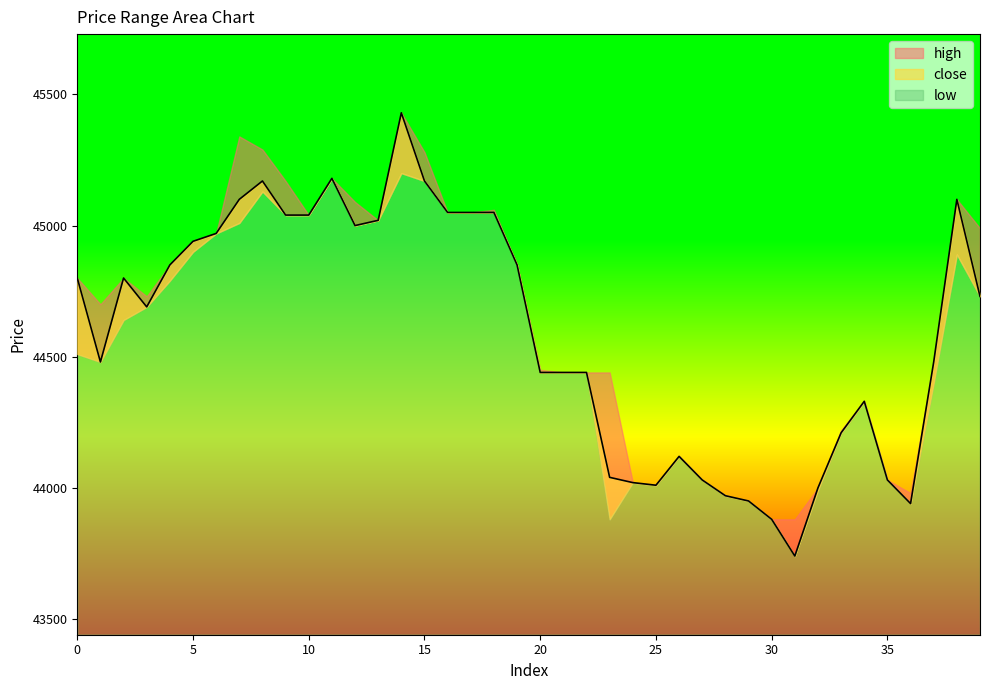

Read the low value at 26, to the nearest 50.

44100